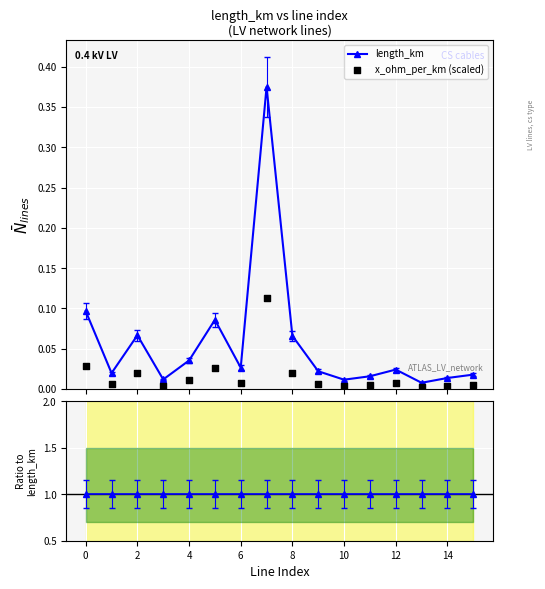

In length_km, how many points are lower than both neighbors (excluding endpoints)?

5